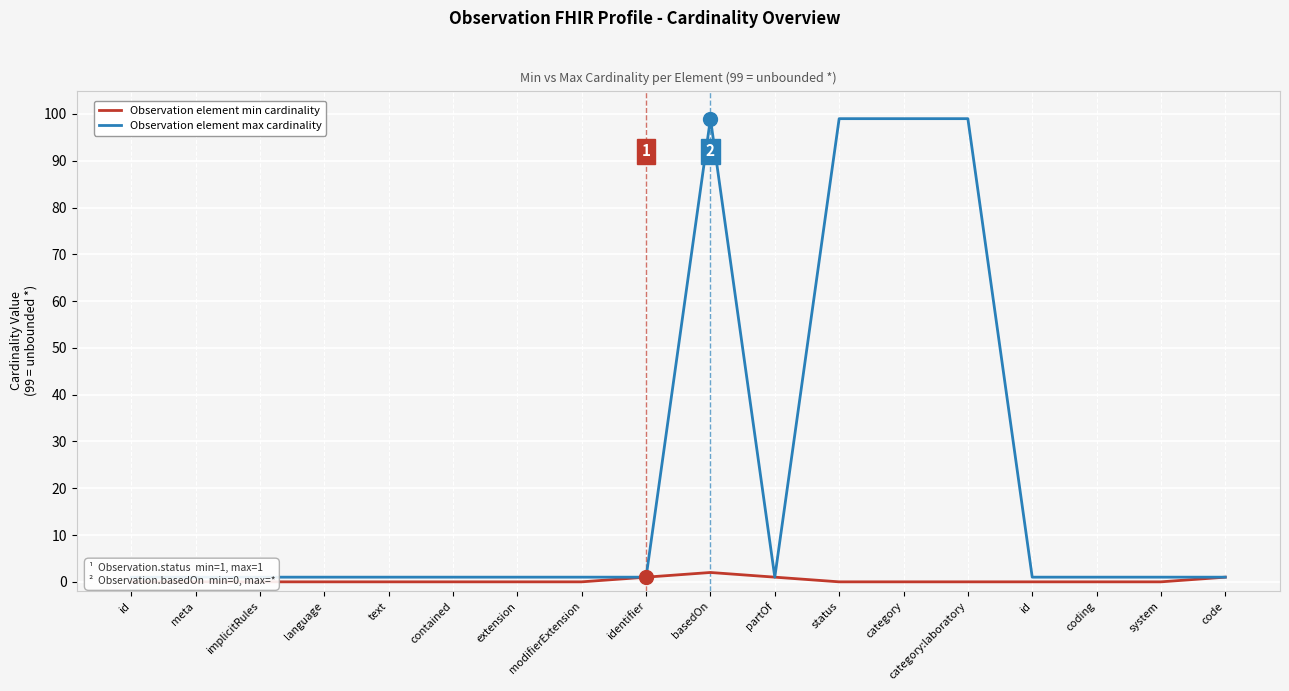

True or false: Observation element min cardinality and Observation element max cardinality intersect in this chart.

False